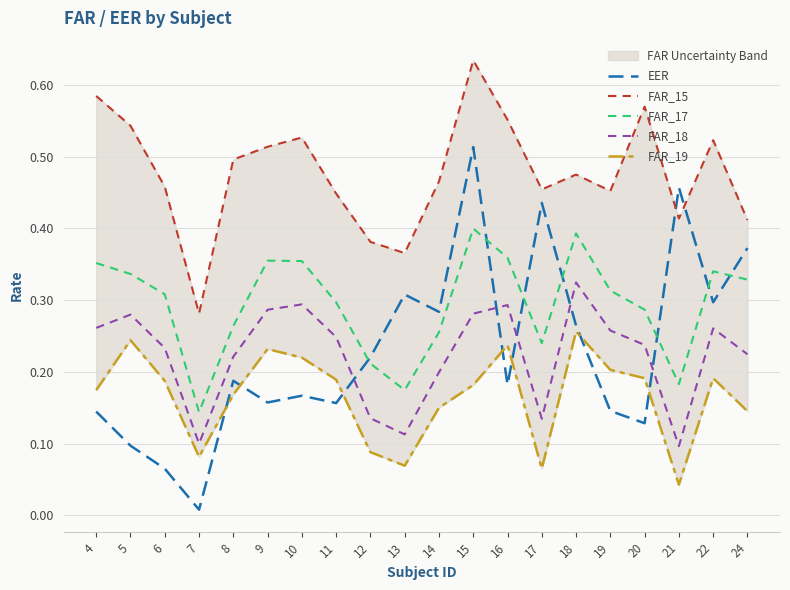

List the series in order of their peak value, lowest first.

FAR_19, FAR_18, FAR_17, EER, FAR_15